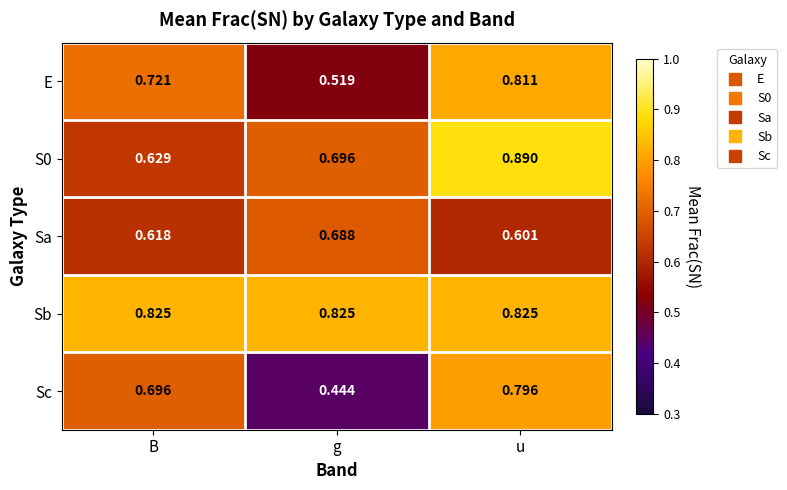

At which category does the chart reach its peak across all series?

u